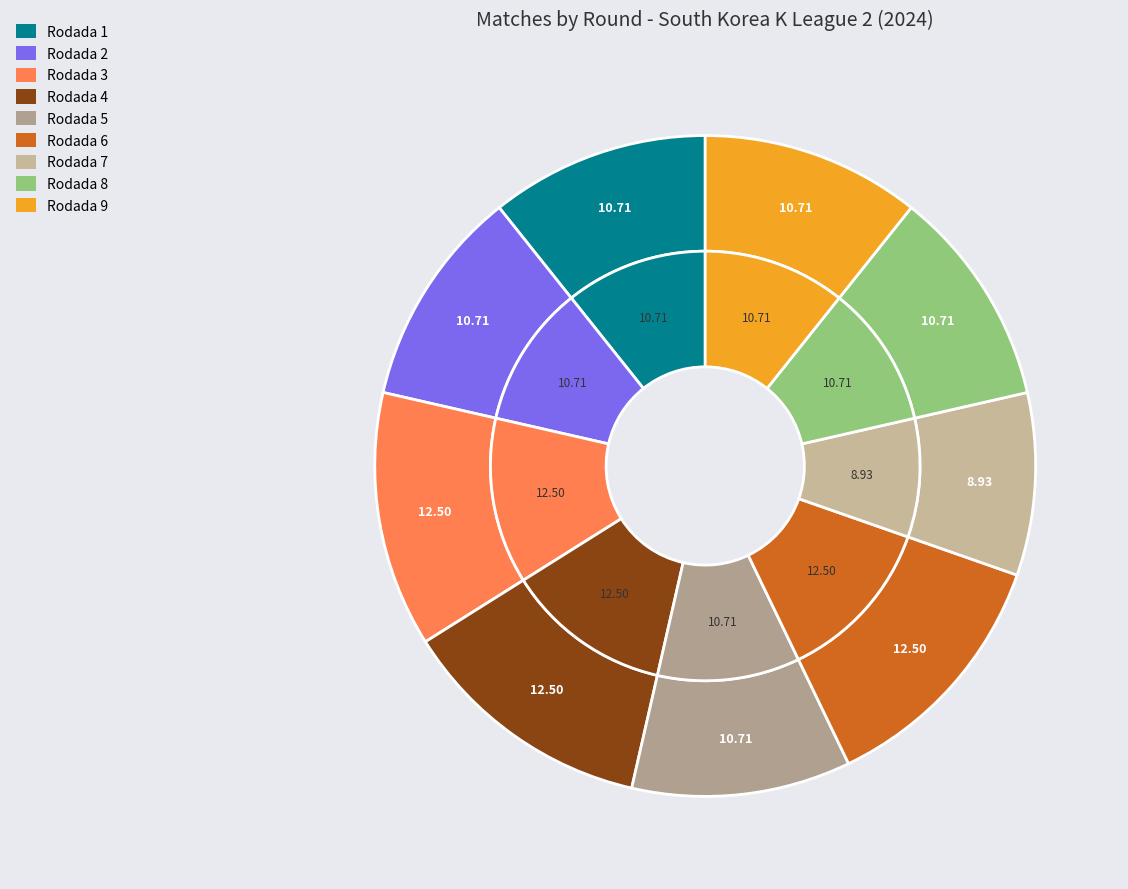

To the nearest percent, what is the difference between the largest and smallest slice percentages?

4%